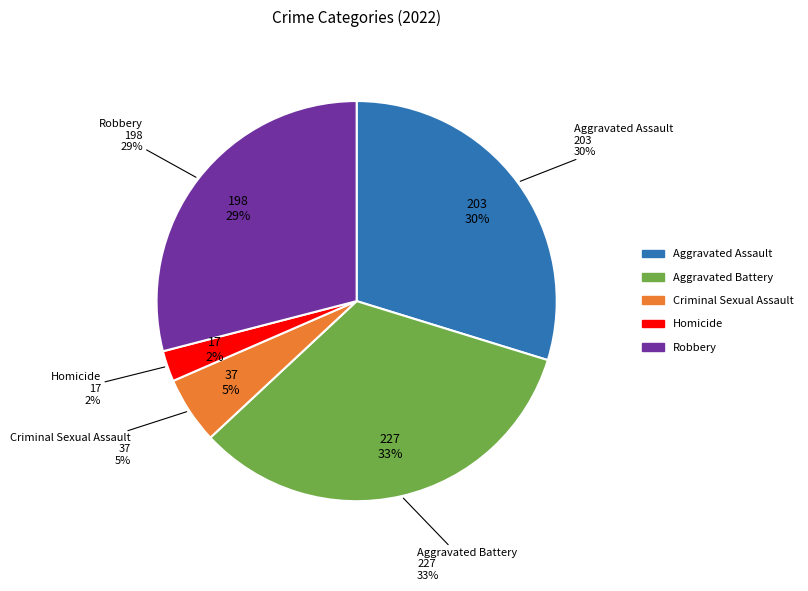

What is the total percentage of Aggravated Battery and Criminal Sexual Assault?

38.7%